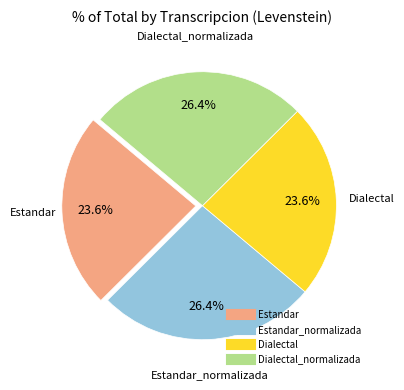

Does any single category account for the majority?

No